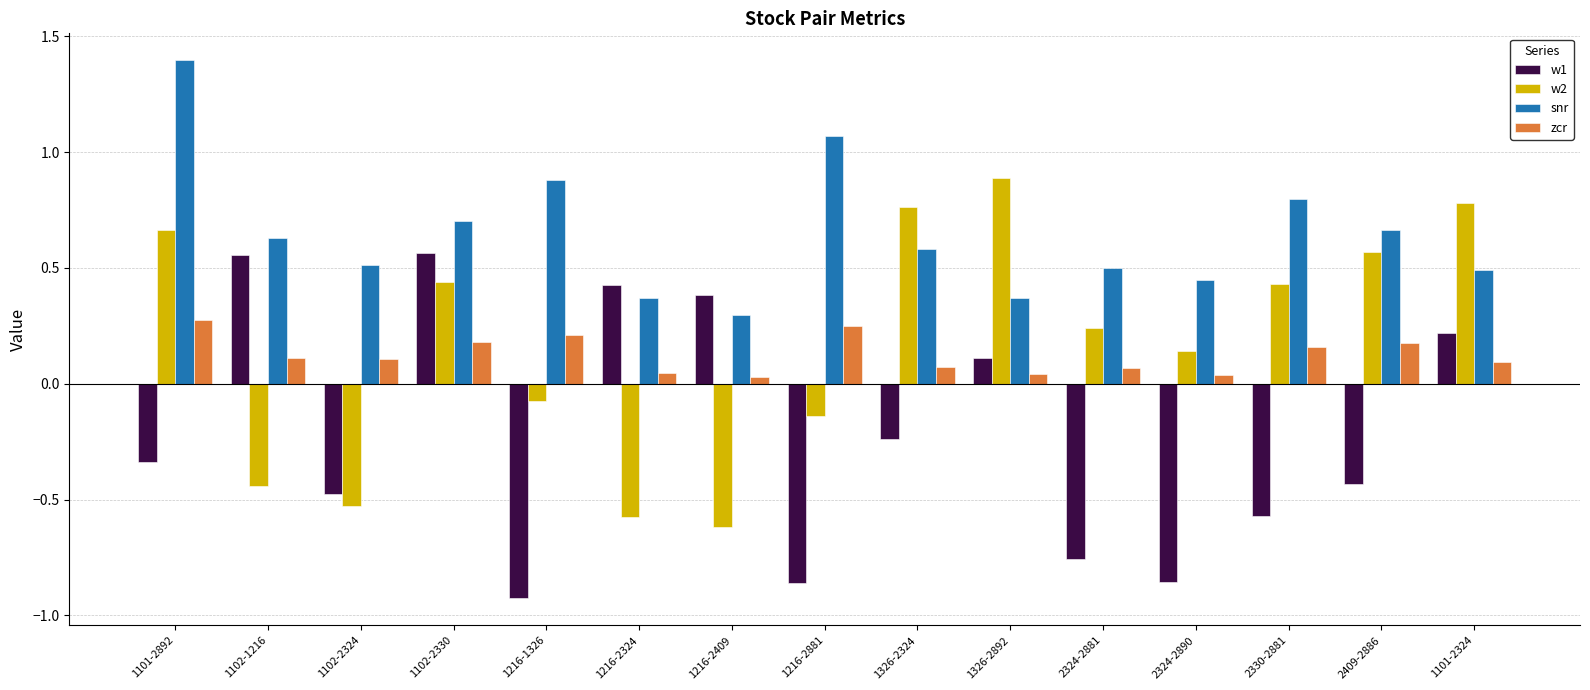

What are all the series names shown in the legend?

w1, w2, snr, zcr